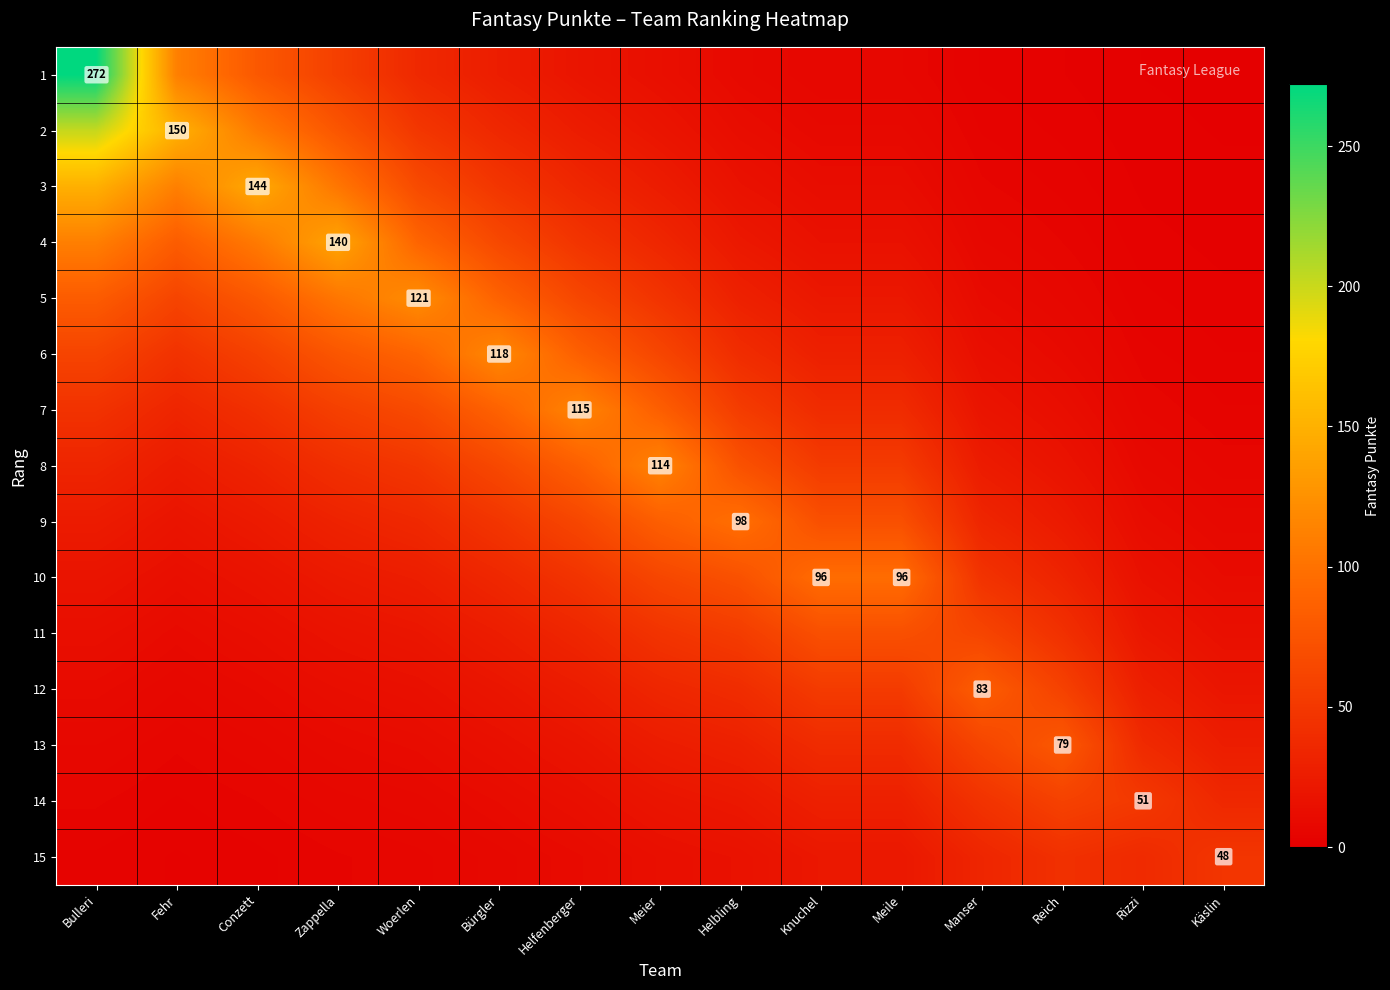

What is the average value of the 12 series?

31.2